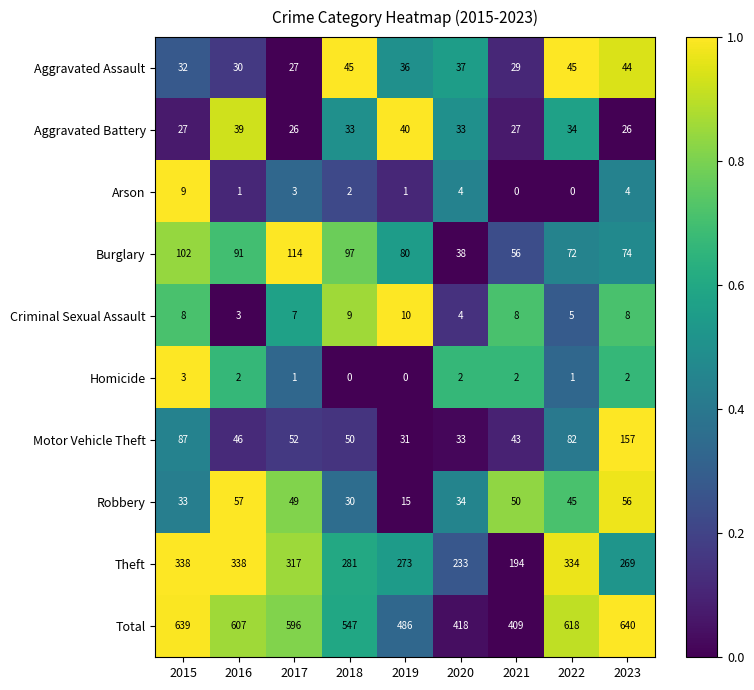

At how many categories does at least one series exceed 491?

6